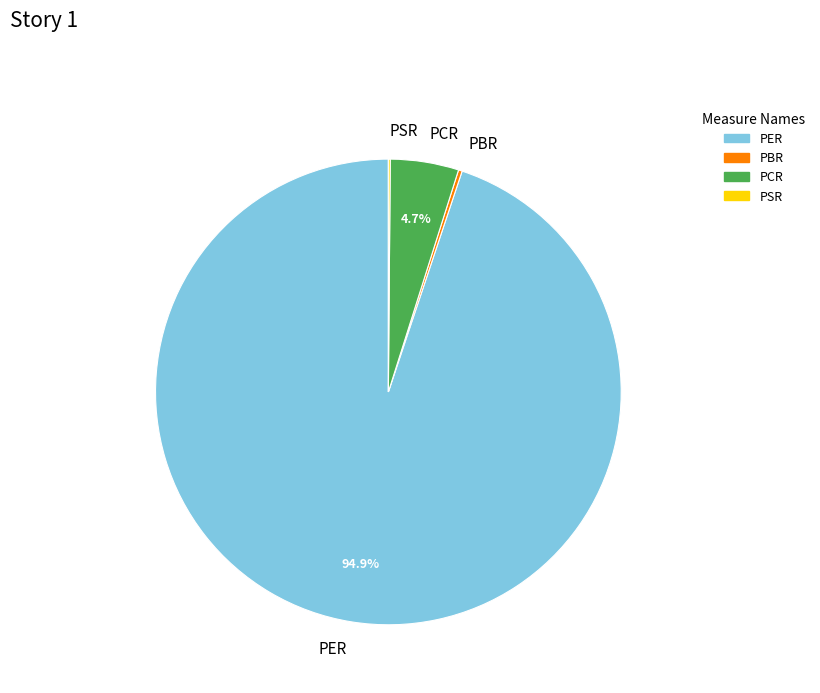

Which category has the biggest portion of the pie?

PER